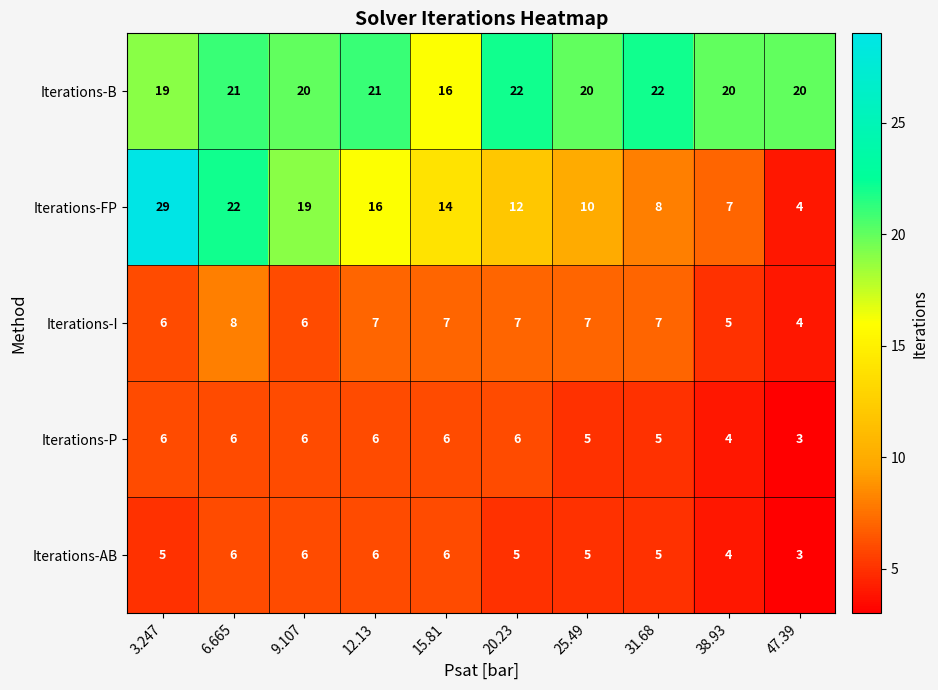

What is the approximate value of Iterations-FP at 47.39, to the nearest 5?

5